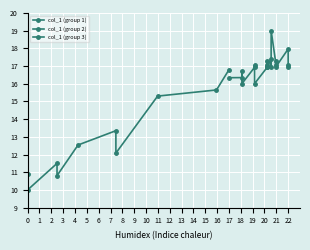

Reading right to left, transcribe all the data shown in this chart.

col_1 (group 1): 16.8	15.6	15.3	12.1	13.3	12.5	10.8	11.5	10.0	10.9
col_1 (group 2): 17.0	17.3	16.9	16.0	17.0	16.9	16.0	16.7	16.3	16.3
col_1 (group 3): 16.9	17.0	18.0	16.9	17.0	17.3	19.0	16.9	17.4	16.9